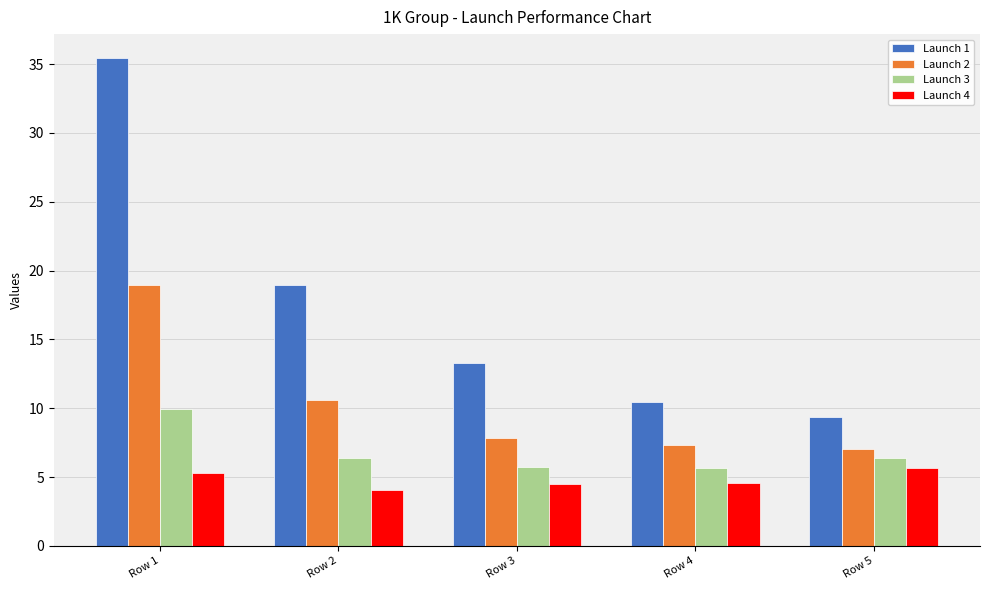

Are the bars horizontal?

No